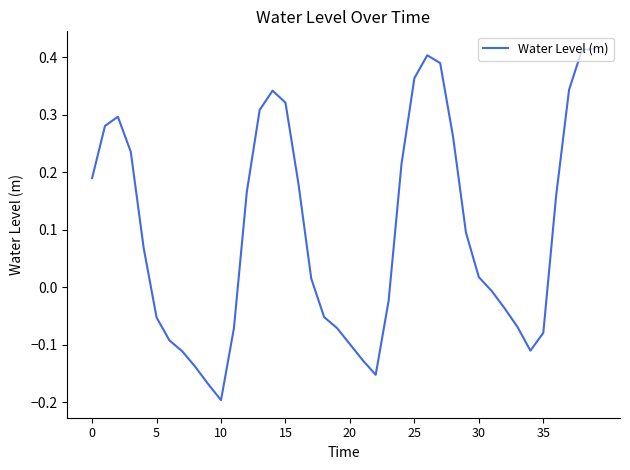

How many values are above zero?

22